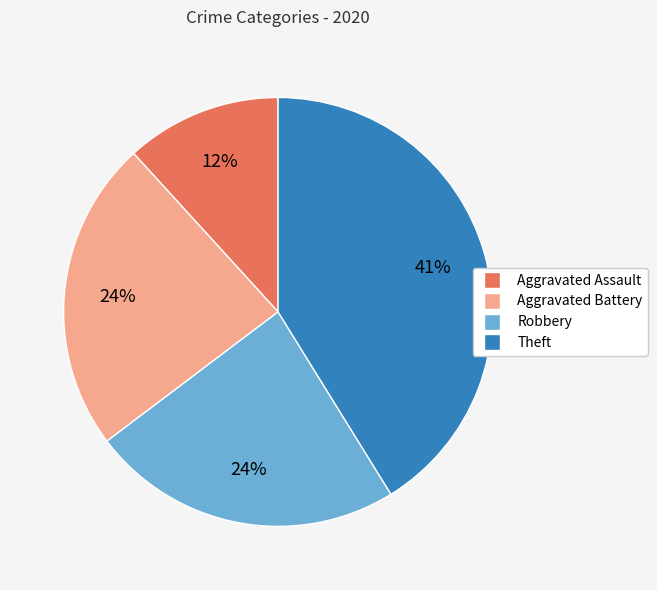

The Theft slice represents 41% of the pie. True or false?

True